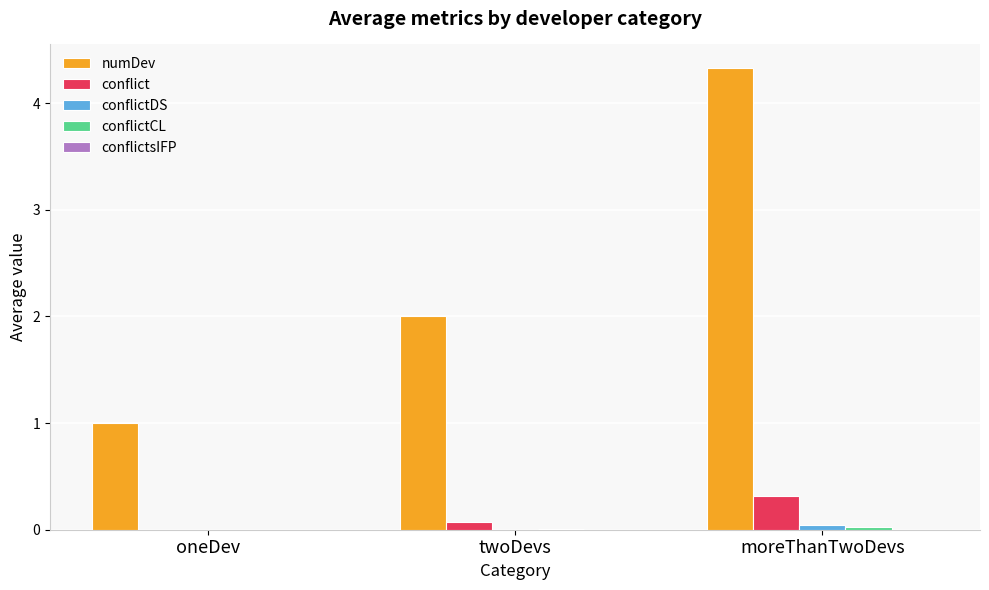

Between oneDev and moreThanTwoDevs, which series saw the biggest shift?

numDev